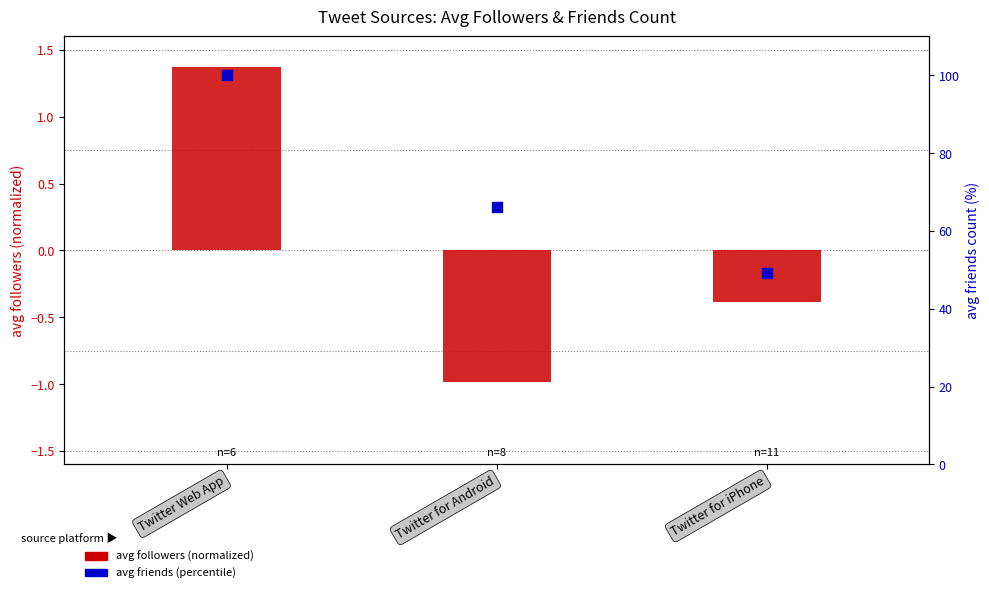

Which series contains the highest Y value?

avg friends (percentile)